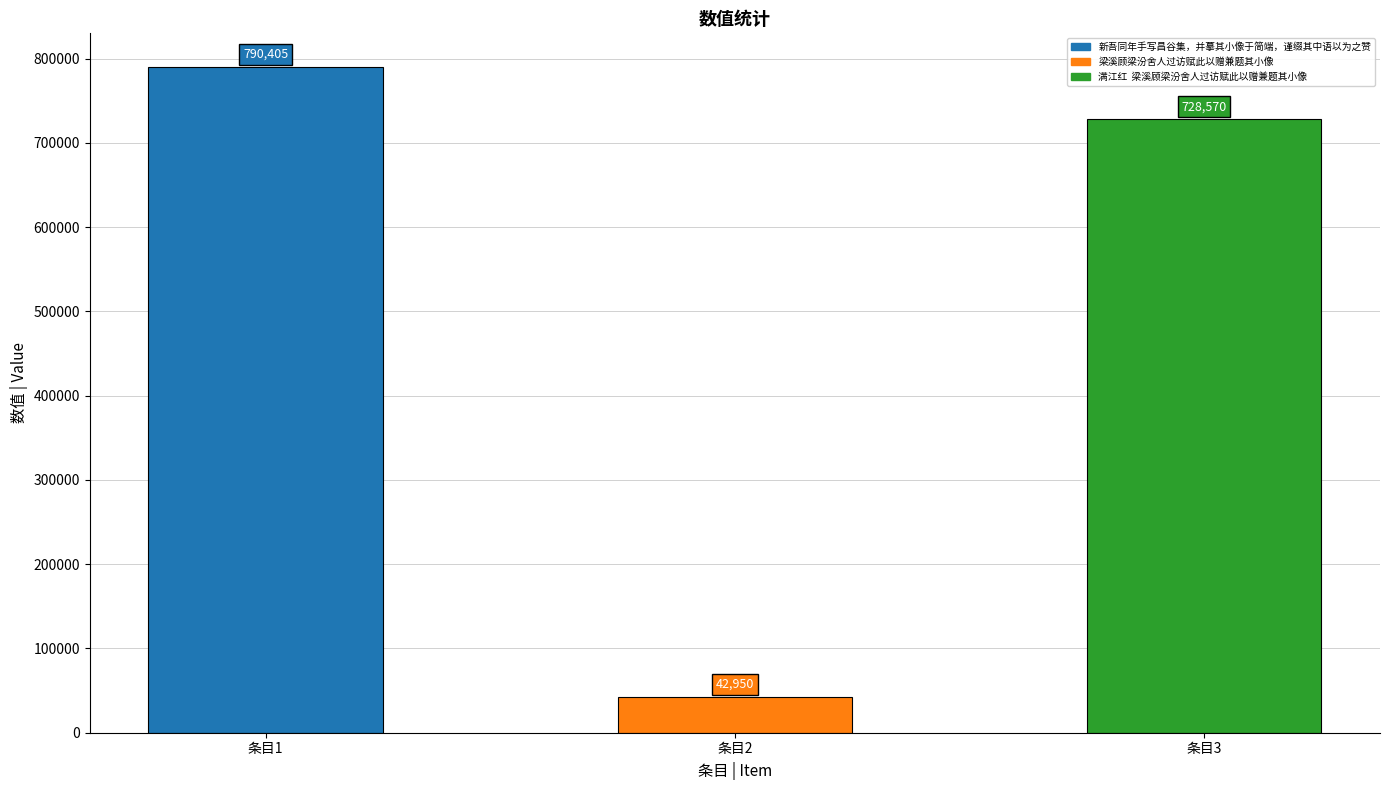

Reading right to left, extract all data points from this chart.

728570	42950	790405